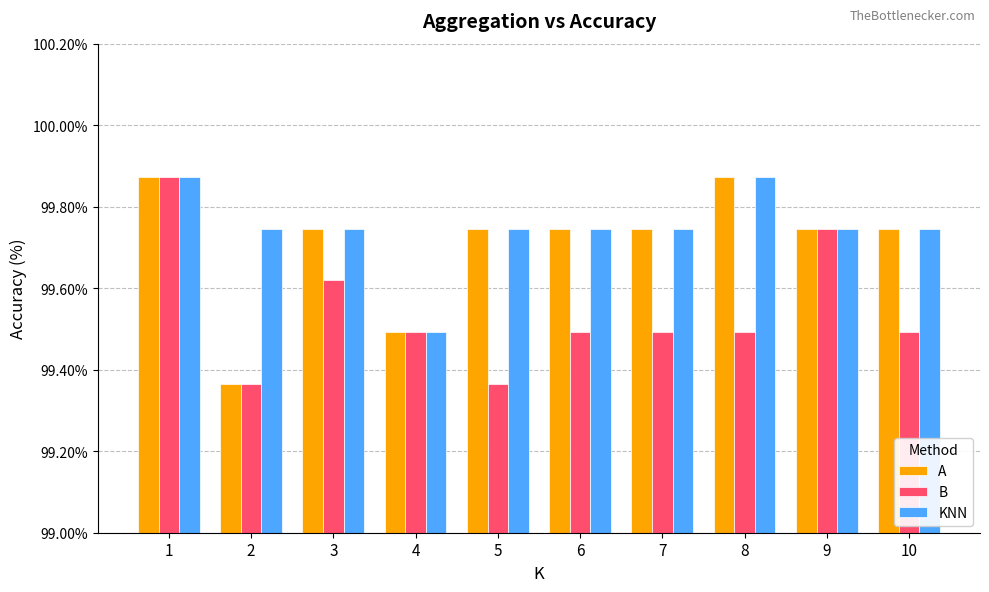

How many KNN values are between 99 and 100?

10